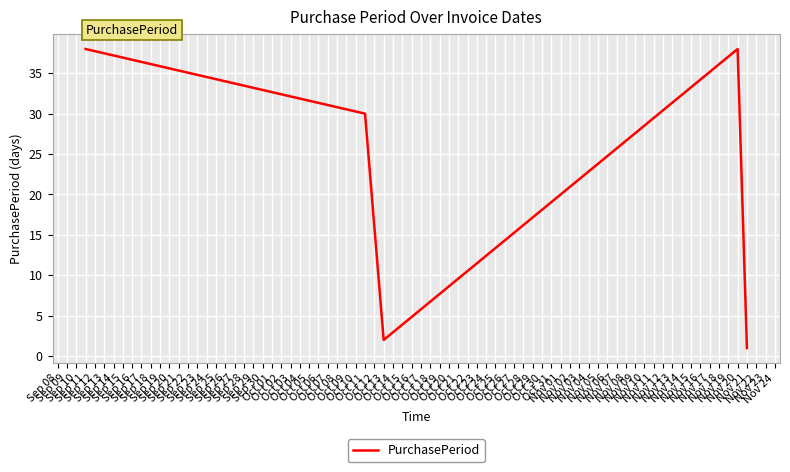

What is the greatest value displayed?

38